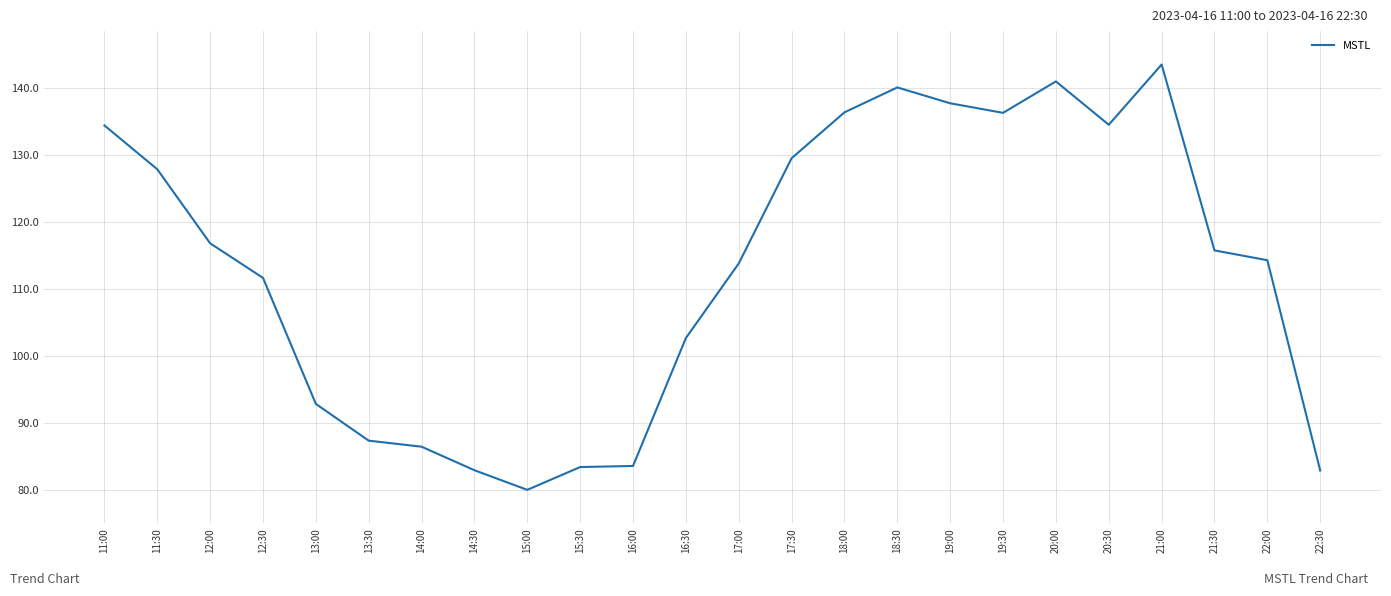

True or false: the data shows 114.3 at 22:00.

True